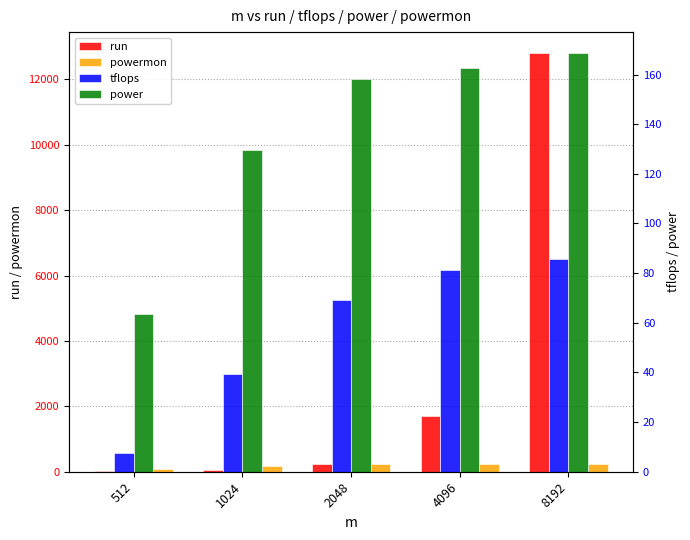

Between 512 and 2048, which series saw the biggest shift?

run